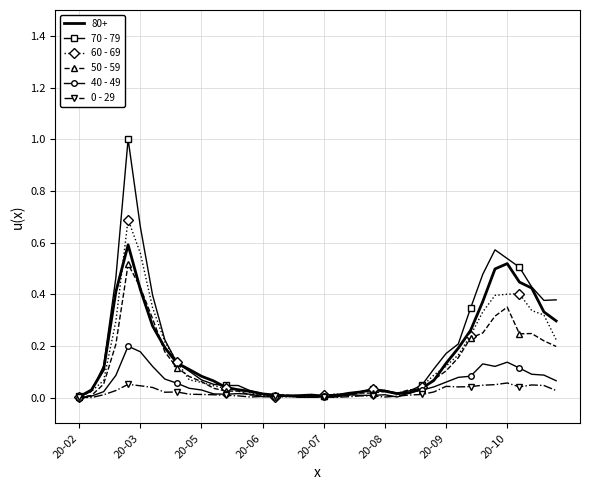

What is the maximum value shown in the chart?

1.0